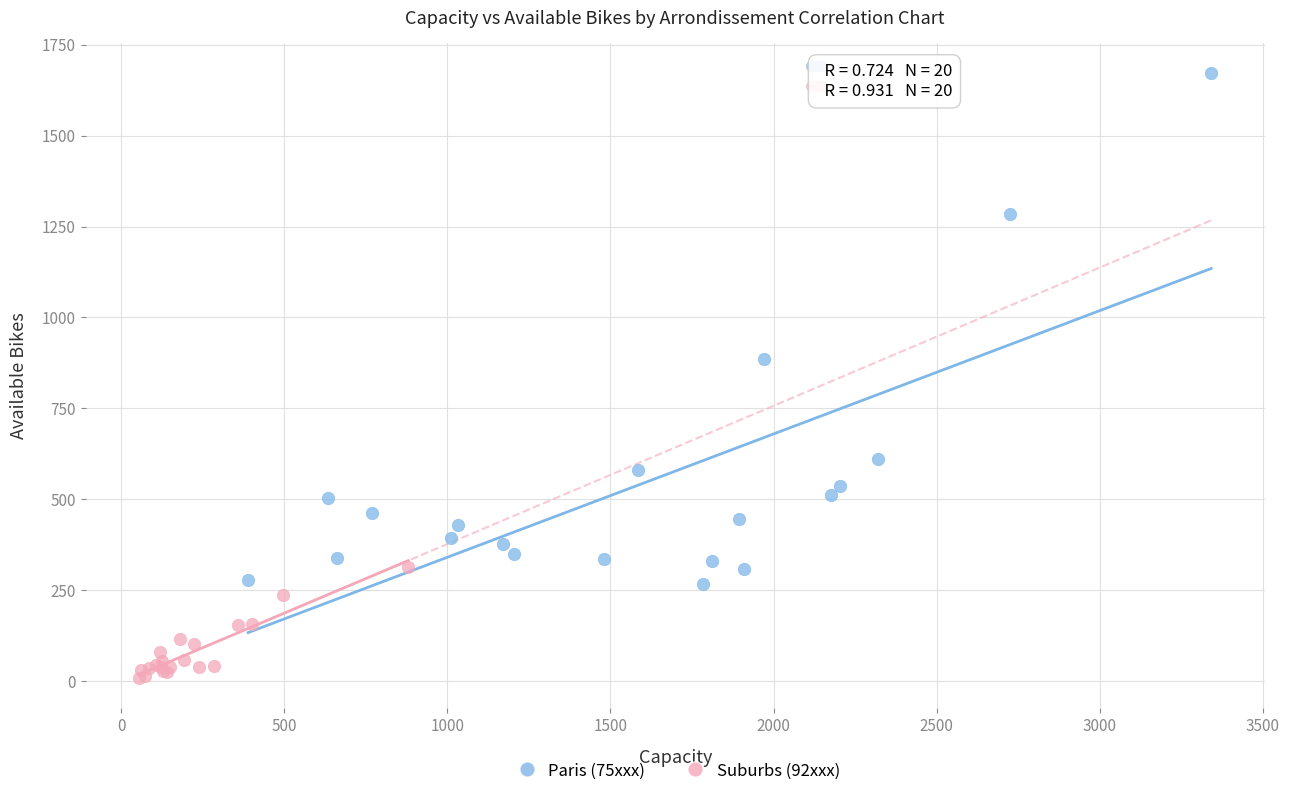

What are all the series names shown in the legend?

Paris (75xxx), Suburbs (92xxx)